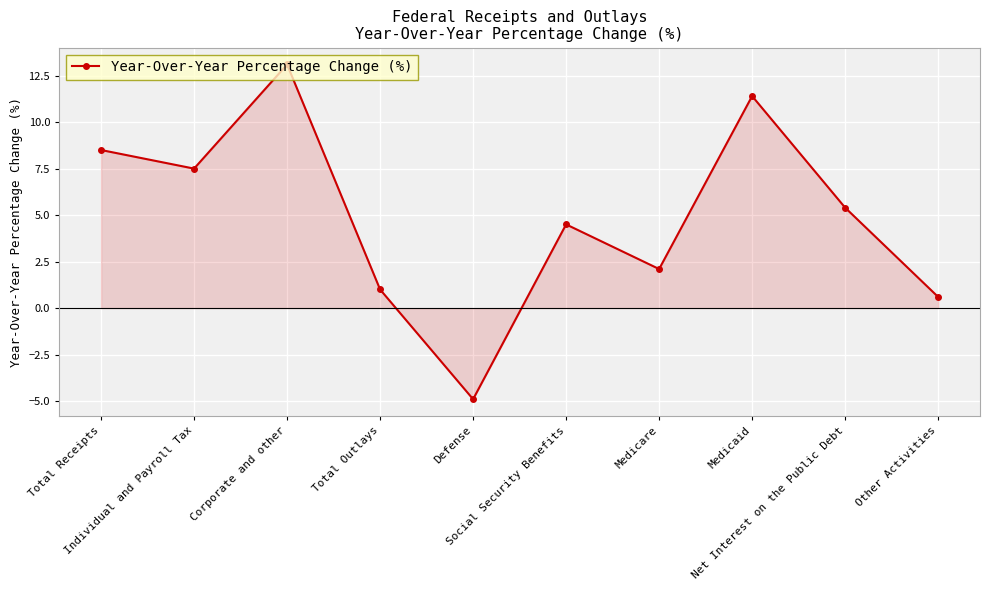

Where does the data first go above 5?

Total Receipts